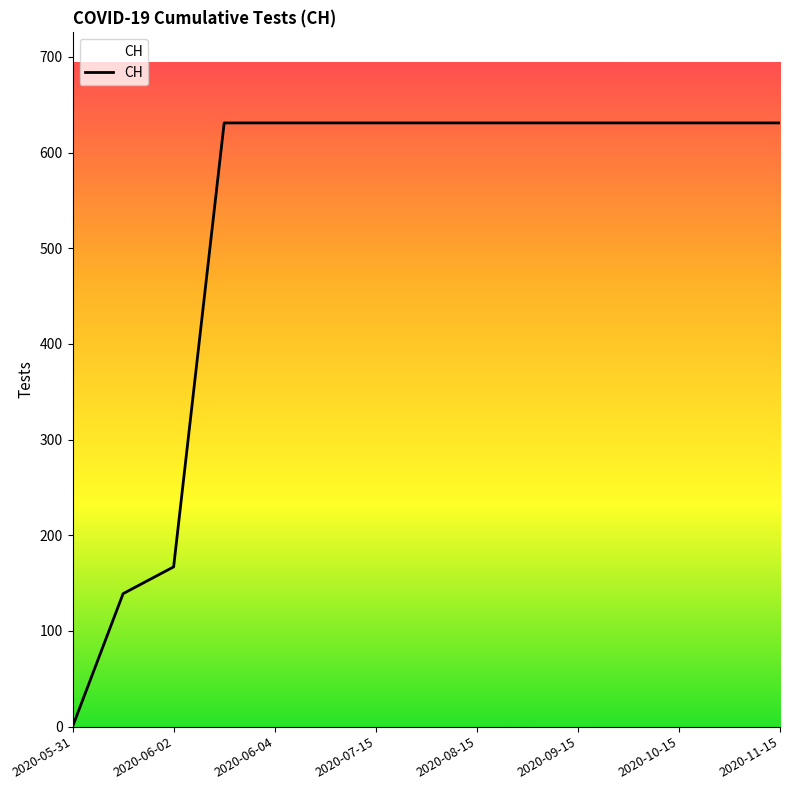

What is the greatest value displayed?

631